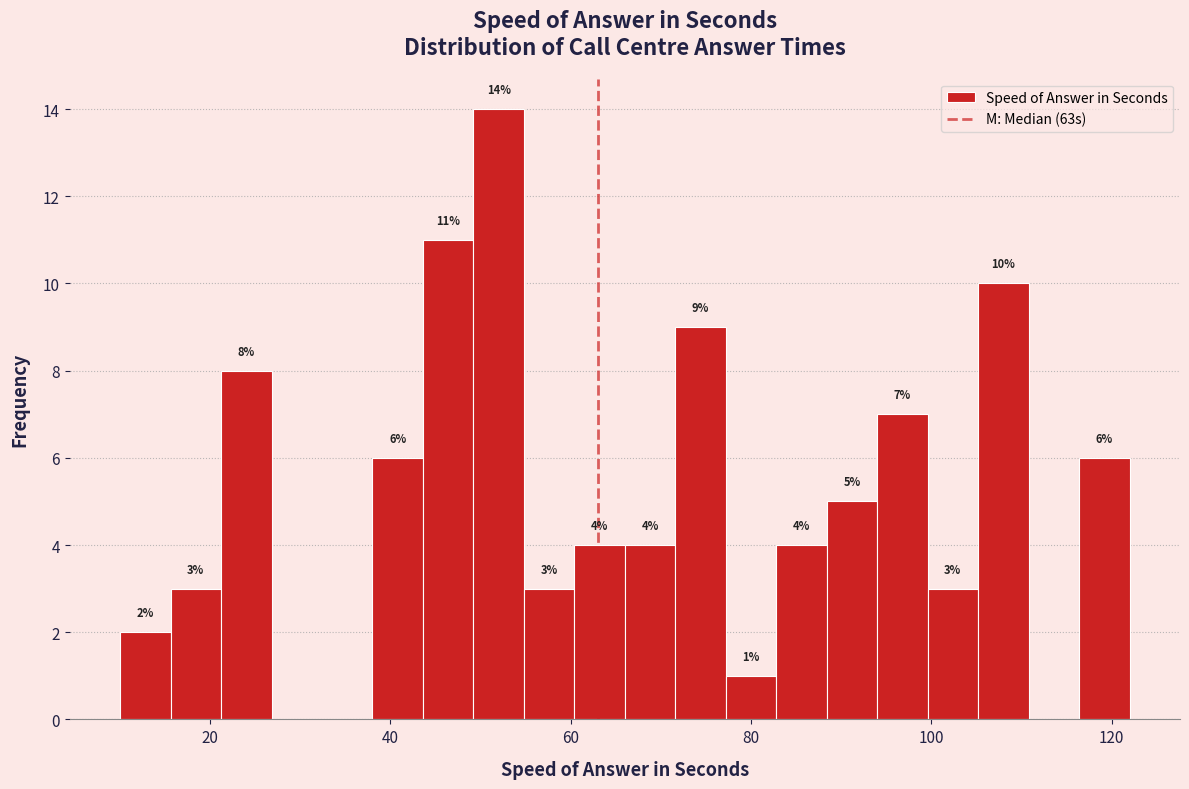

Read against the x-axis, roughly where is the centre of the tallest bar?

52